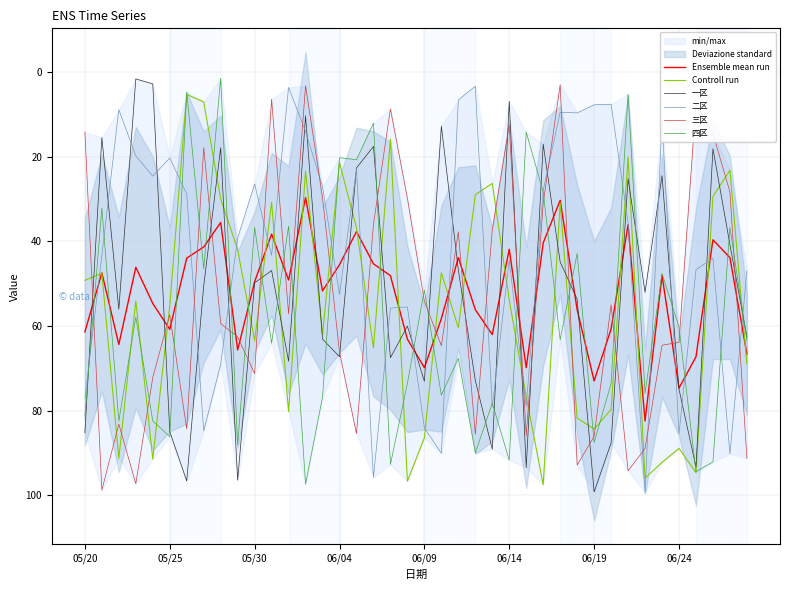

The 一区 series shows 44.8 at 28. True or false?

True